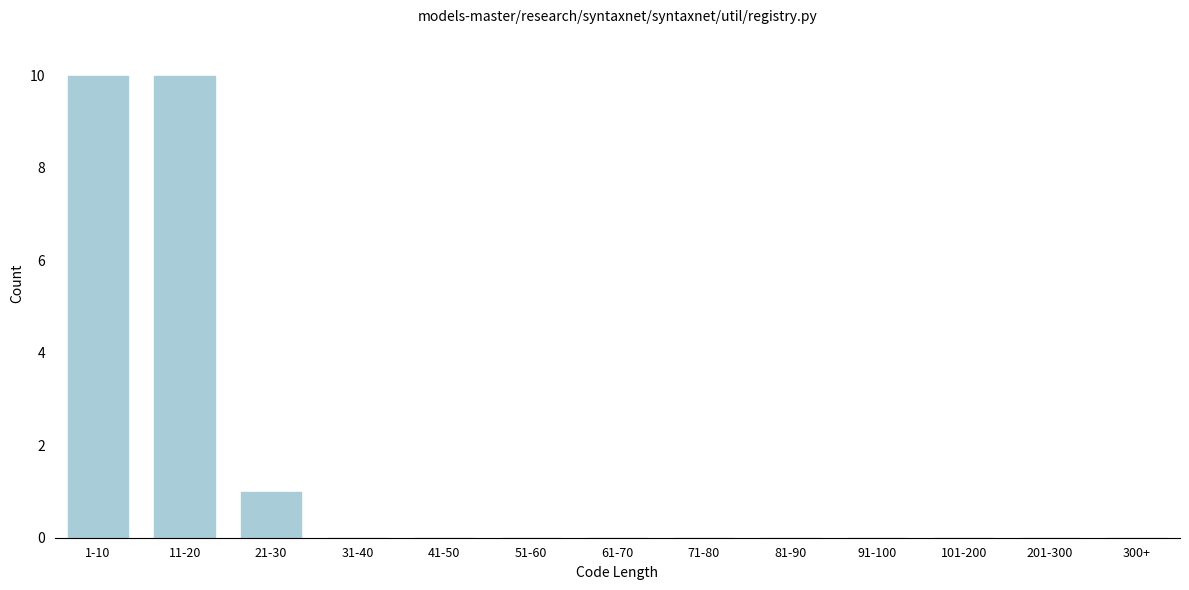

Reading right to left, extract all data points from this chart.

300+=0	201-300=0	101-200=0	91-100=0	81-90=0	71-80=0	61-70=0	51-60=0	41-50=0	31-40=0	21-30=1	11-20=10	1-10=10